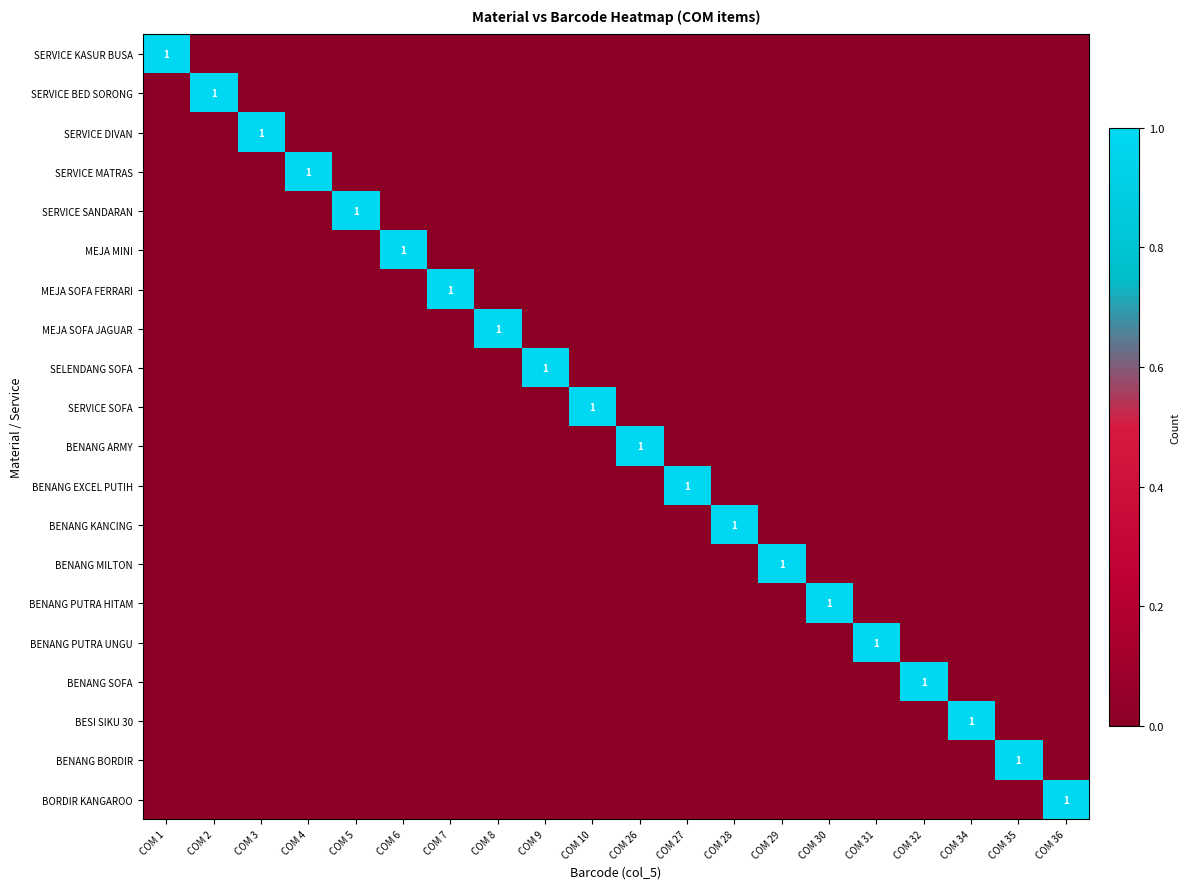

The MEJA SOFA JAGUAR series shows 1 at COM 8. True or false?

True